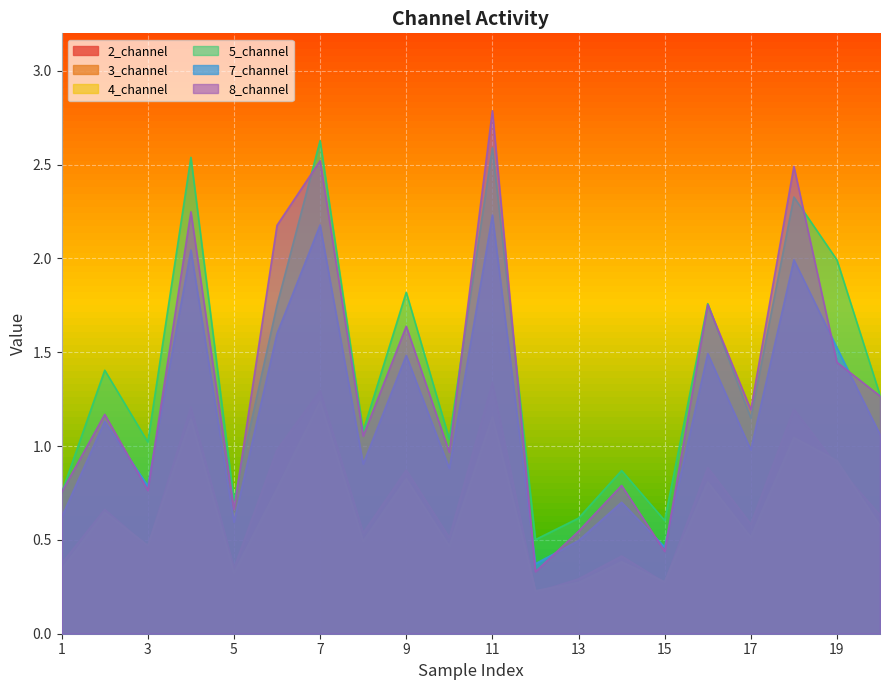

What is the value of the 5_channel point at the 17th from the left?

1.1